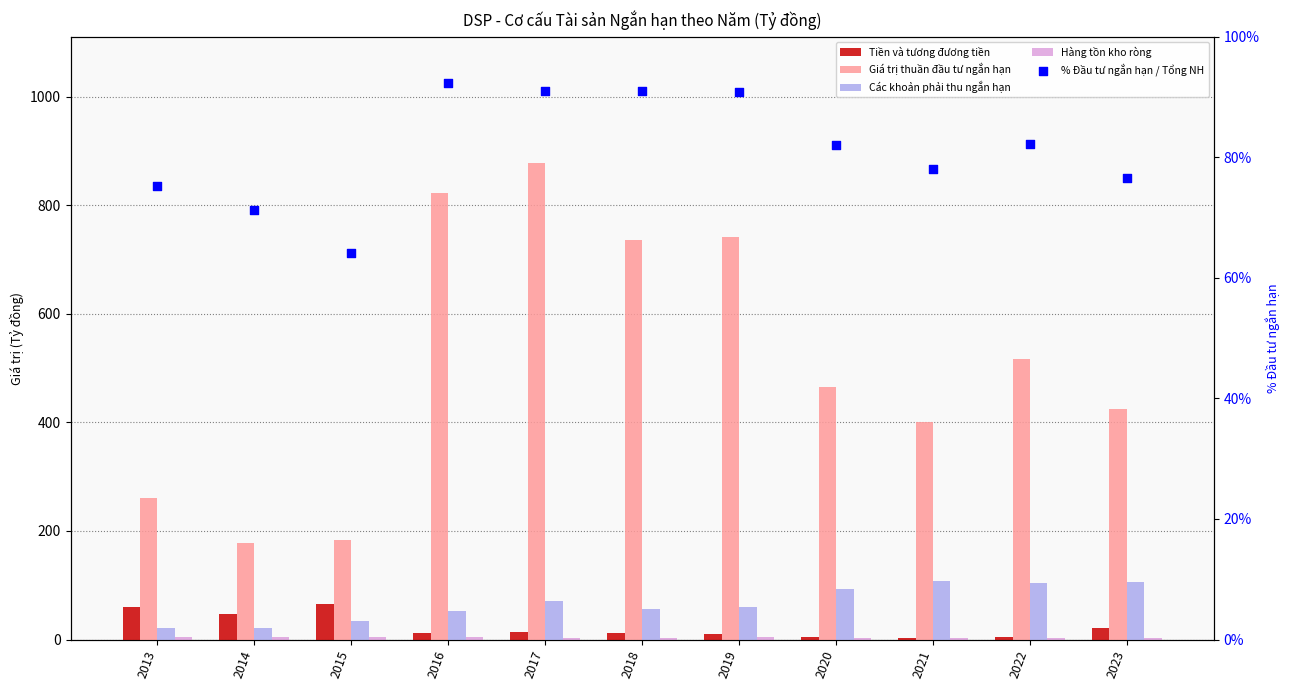

At which category is the sum across all series the highest?

2017